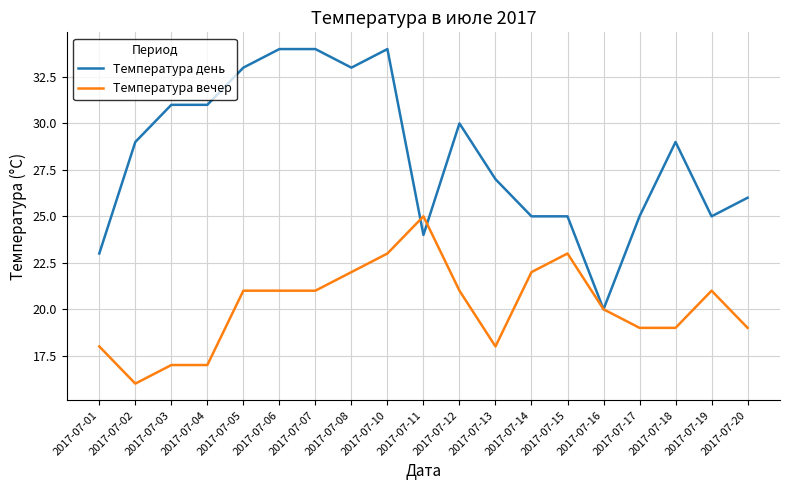

Rank the series by their average value, from lowest to highest.

Температура вечер, Температура день